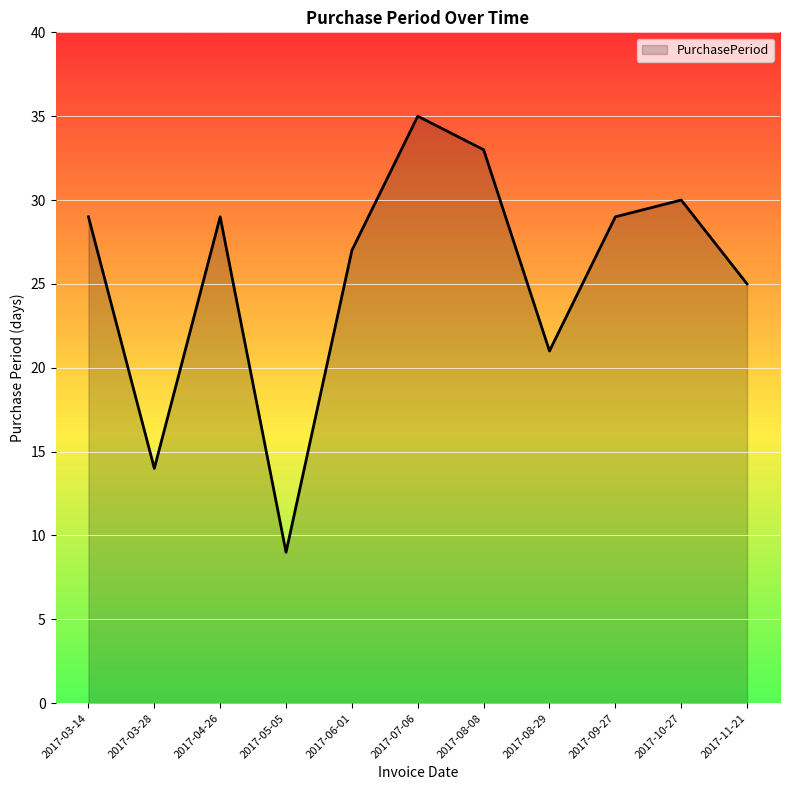

Count the number of data series in this chart.

1